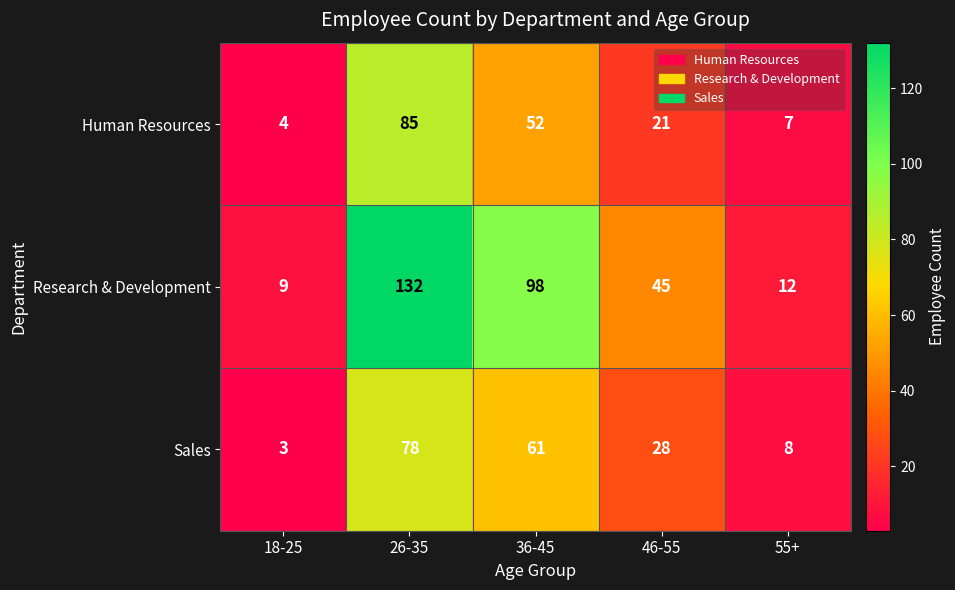

Reading left to right, what are all the values shown in this chart?

Human Resources: 4	85	52	21	7
Research & Development: 9	132	98	45	12
Sales: 3	78	61	28	8